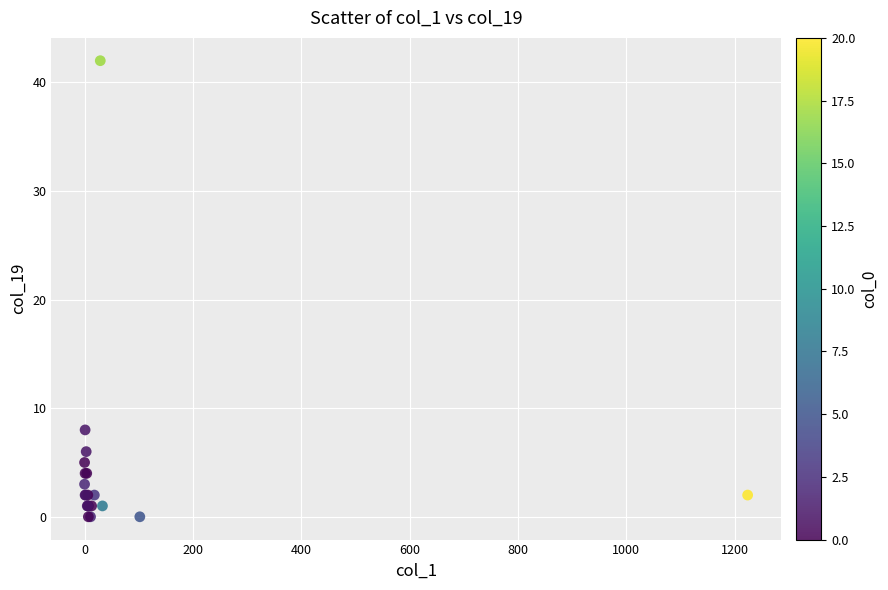

What Y value in the scatter plot is closest to 21?

8